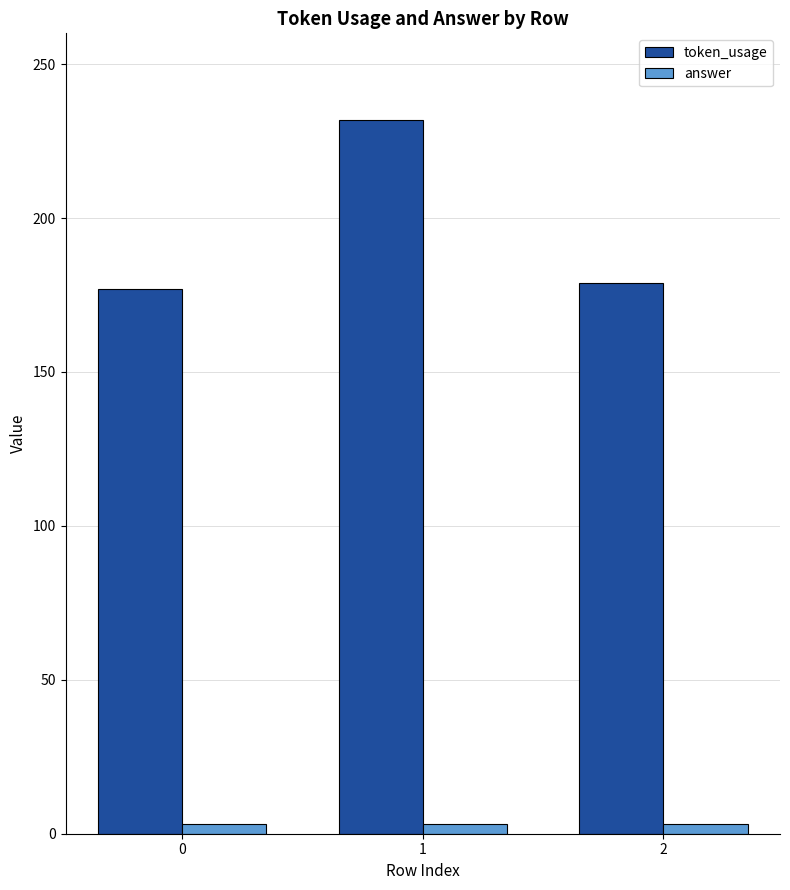

What is the average value of the token_usage series?

196